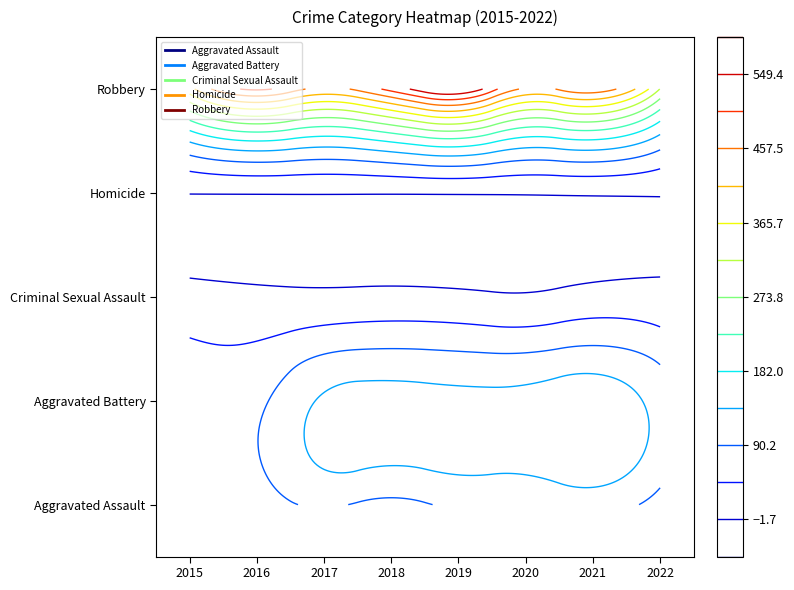

List the labels in order of Criminal Sexual Assault value, largest first.

2021, 2022, 2015, 2018, 2016, 2017, 2019, 2020